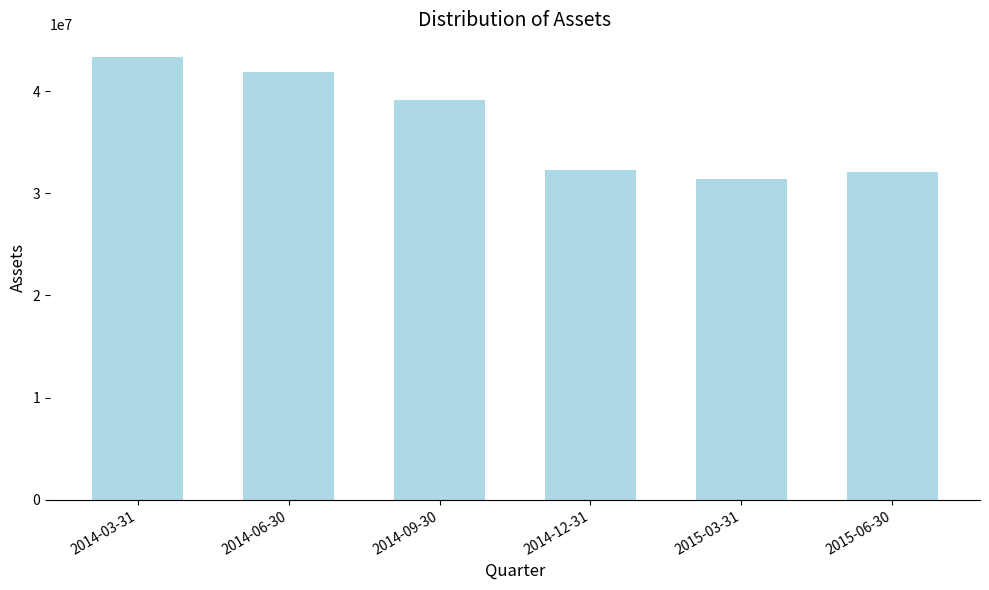

Is it true that the value at 2014-03-31 is 17166791?

False